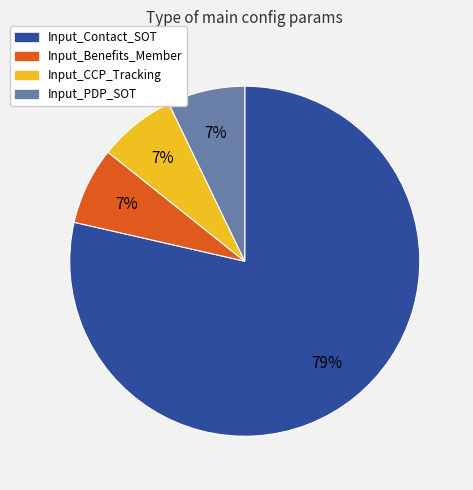

To the nearest percent, what is the average slice percentage?

25%